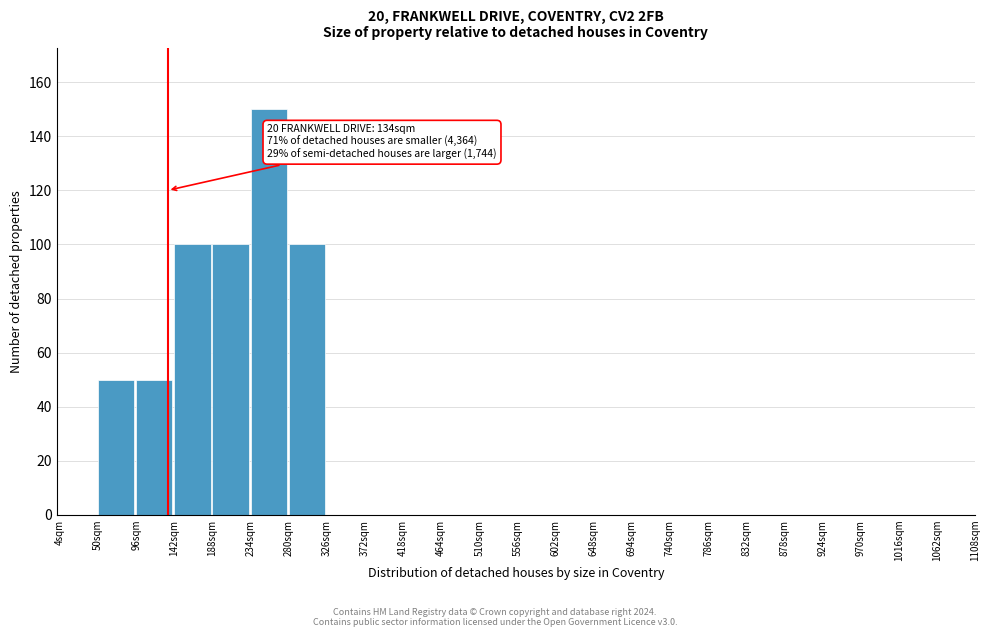

Over which range of the x-axis is the bar tallest?

234 to 280